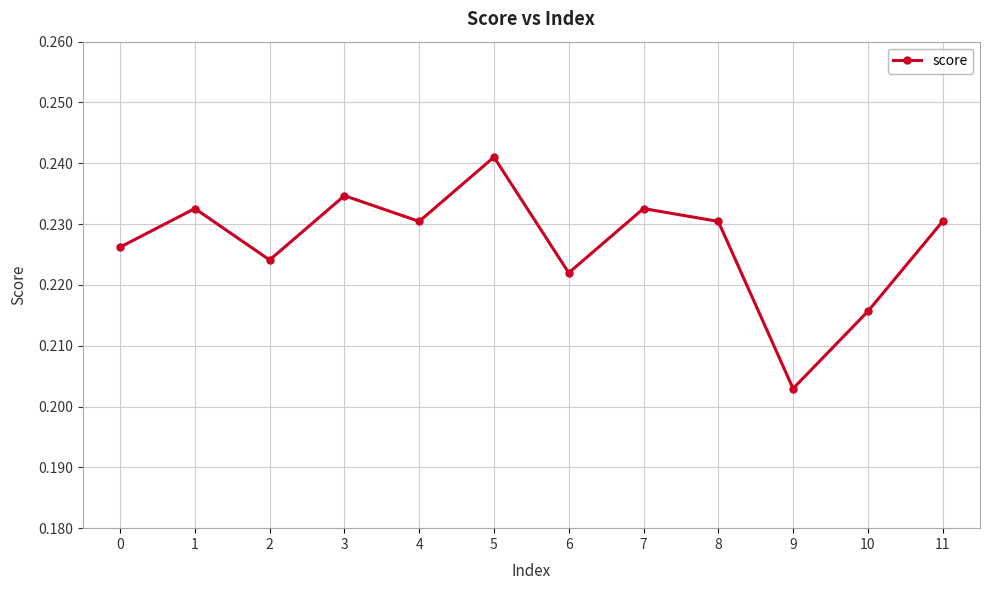

How many points are higher than both their immediate neighbors (excluding endpoints)?

4